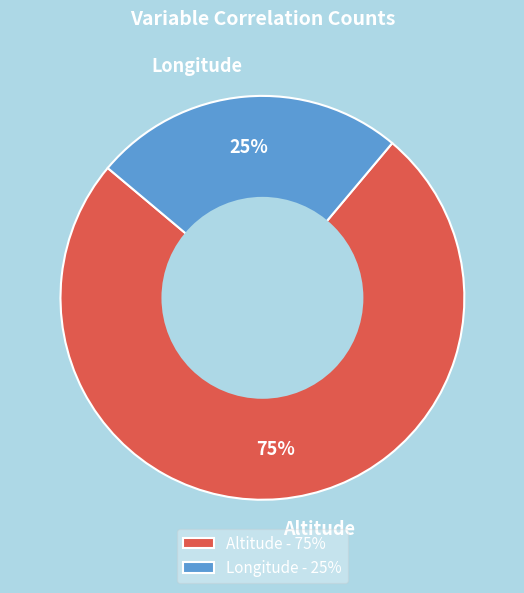

To the nearest percent, what is the combined percentage of Longitude and Altitude?

100%